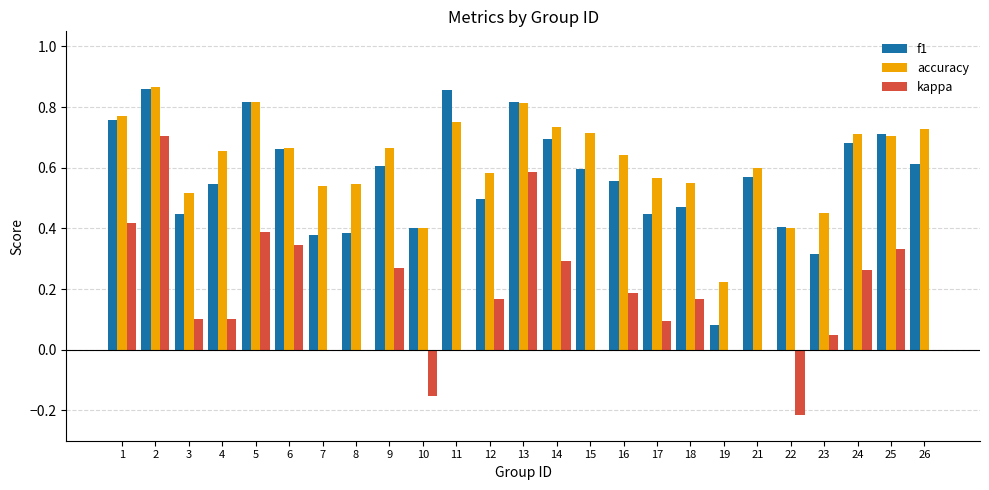

What is the total value across all series at 14?

1.7